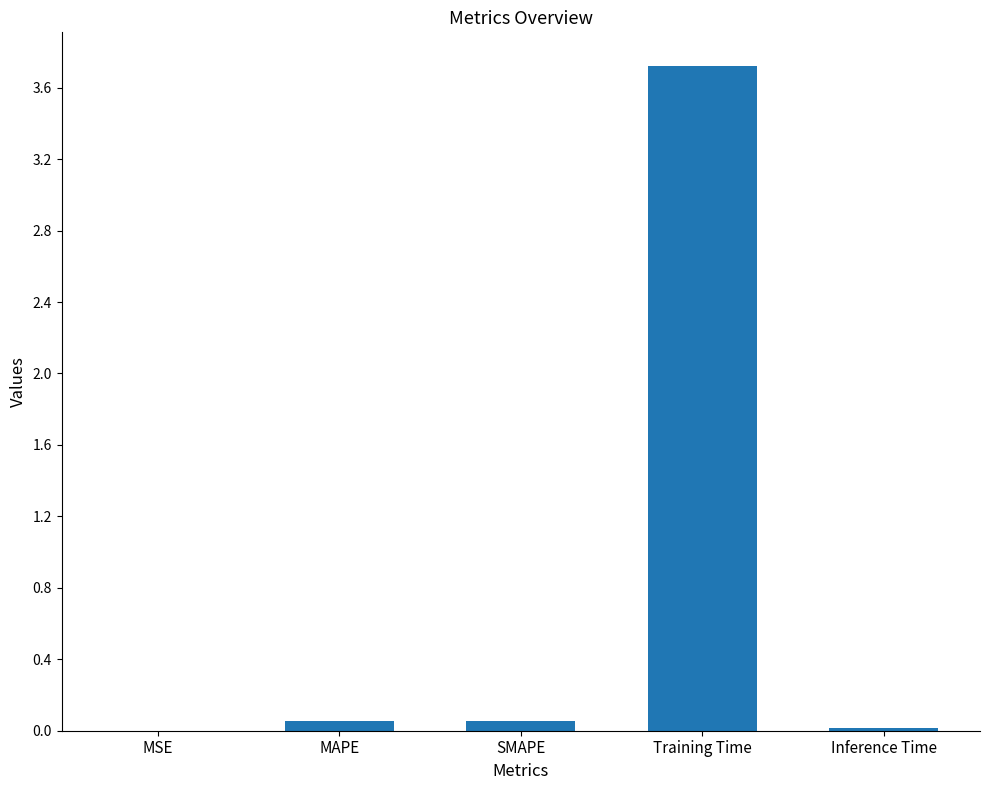

The value at MSE is 0.0. True or false?

True